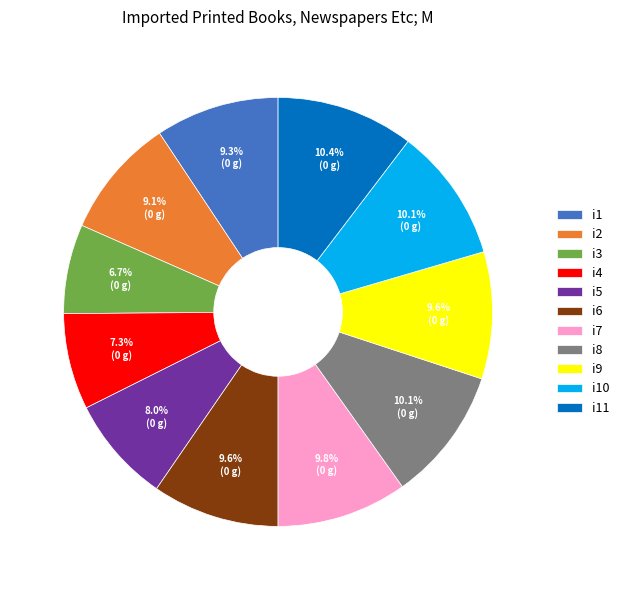

To the nearest percent, what is the combined percentage of i1 and i9?

19%